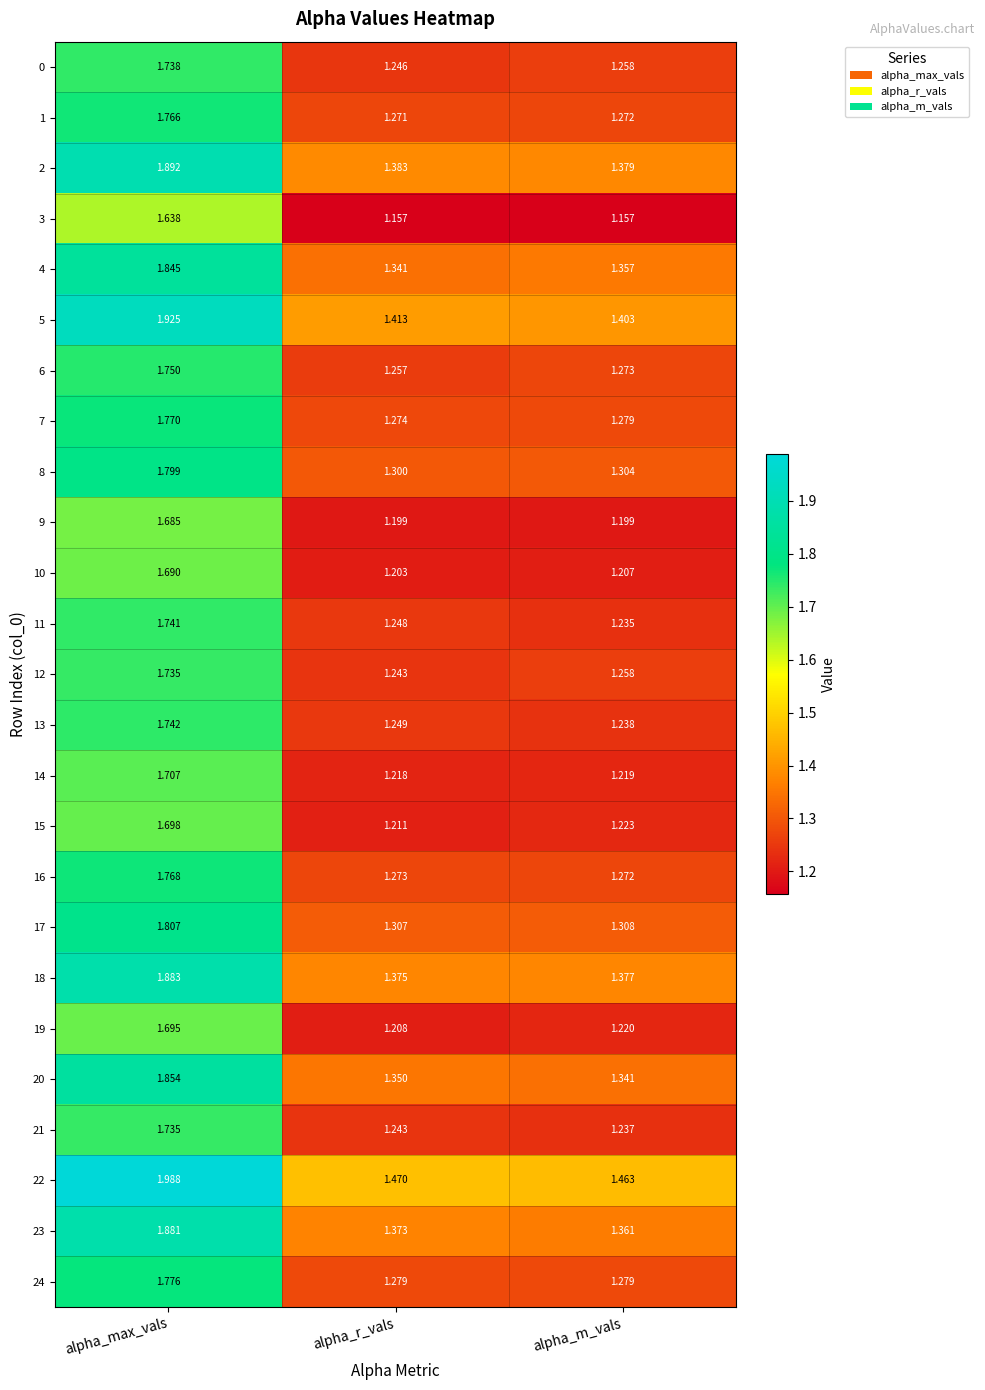

At which label does 19 reach its minimum?

alpha_r_vals